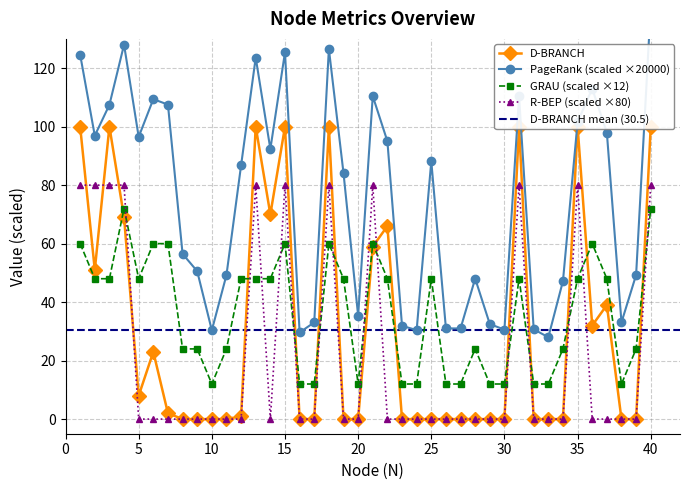

At which category is the sum across all series the highest?

40